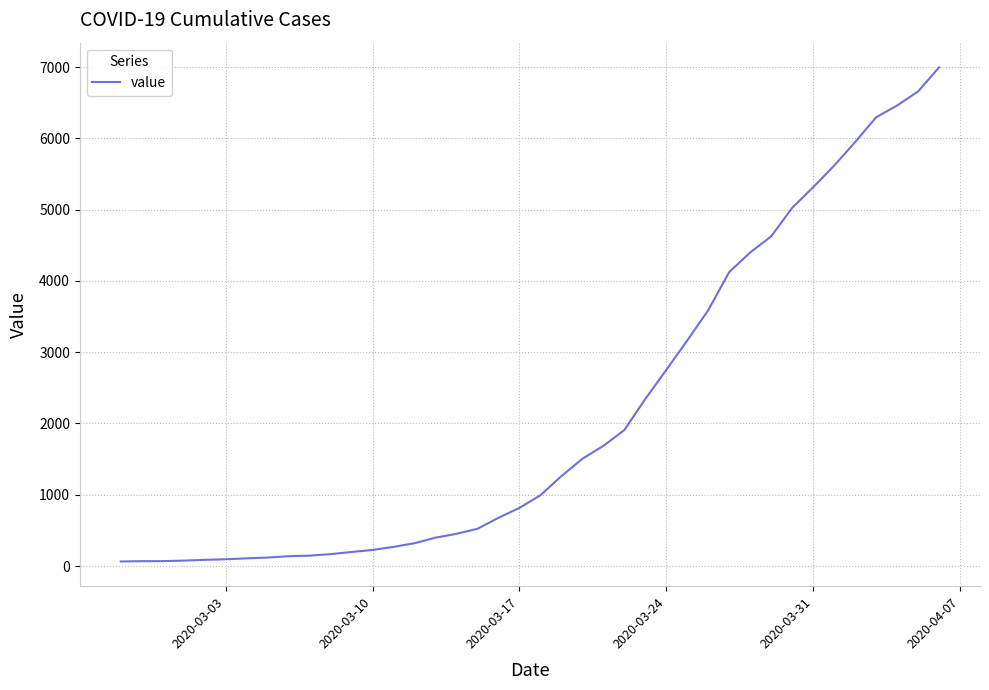

What is the difference between the maximum and minimum values?

6931